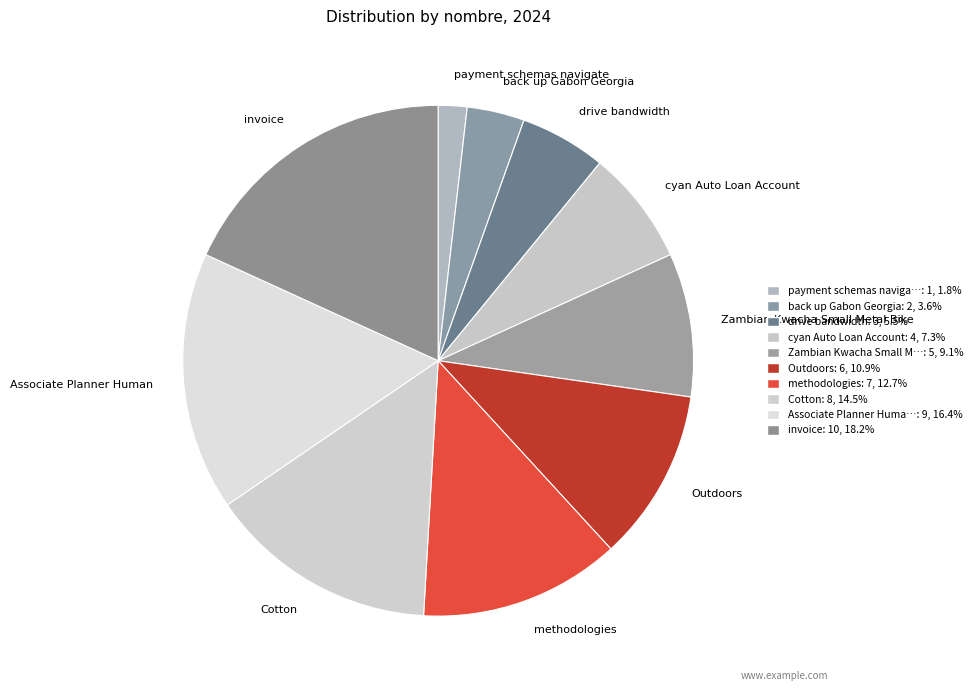

Is it true that invoice is 33% of the pie?

False